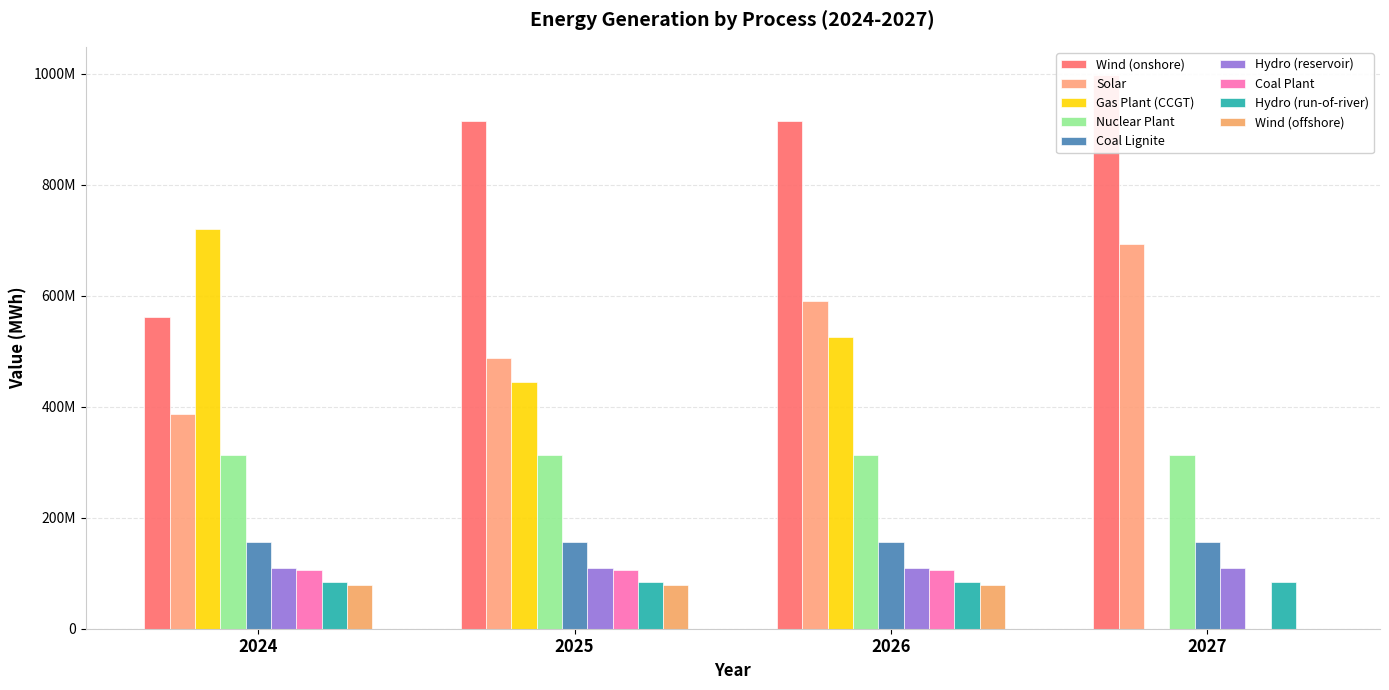

True or false: Coal Plant has a value of 105566760.0 at 2026.

True